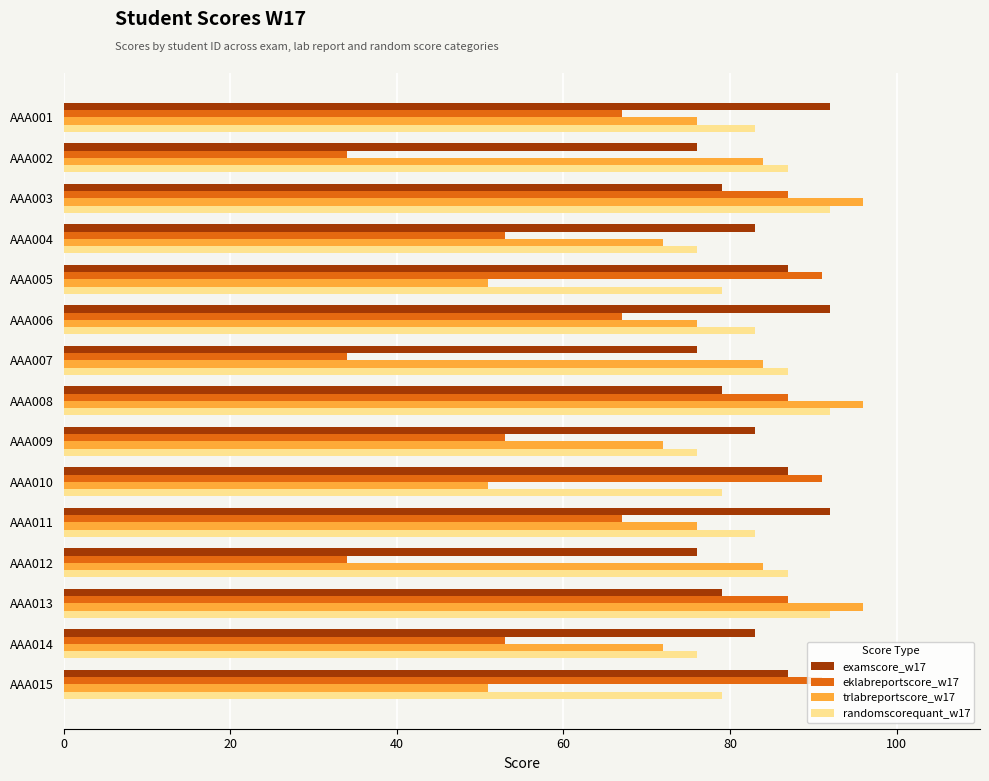

The value of examscore_w17 at AAA004 is 83. True or false?

True